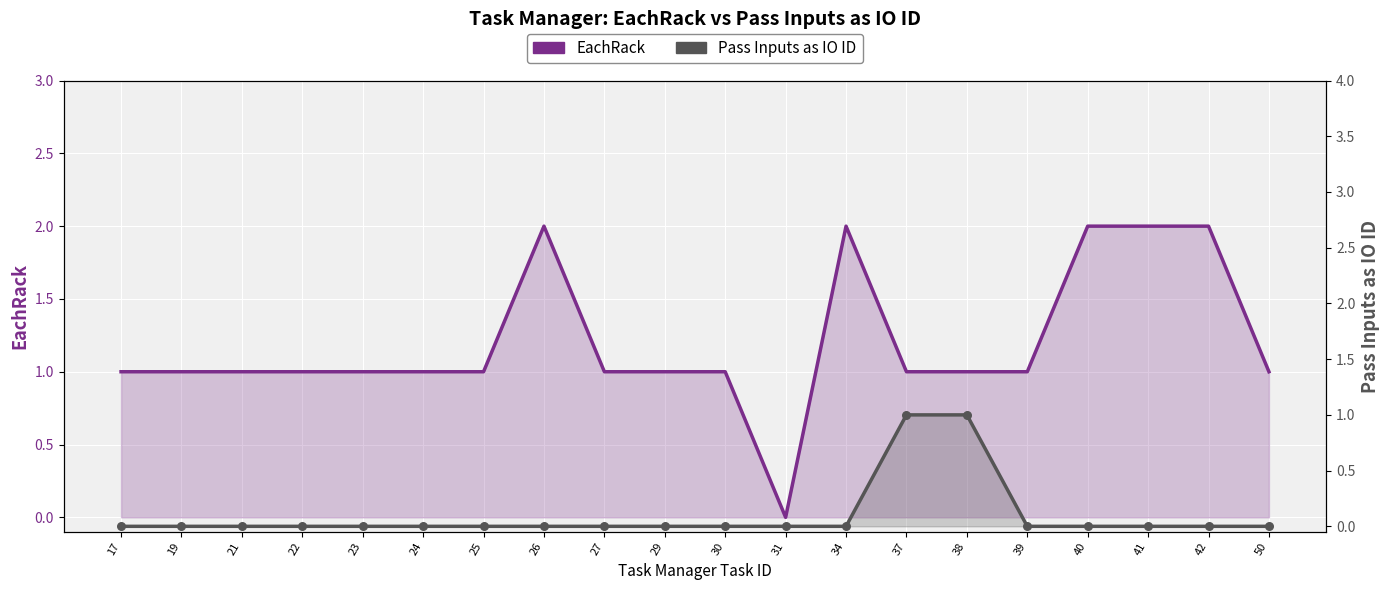

Which series has the largest Y range (max minus min)?

EachRack